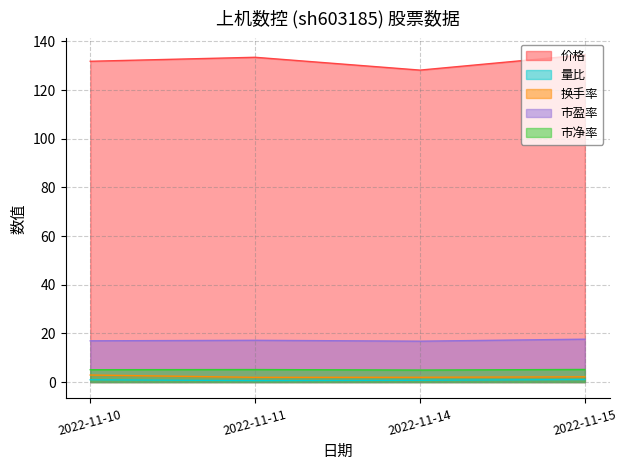

What is the sum of all 价格 values?

528.0